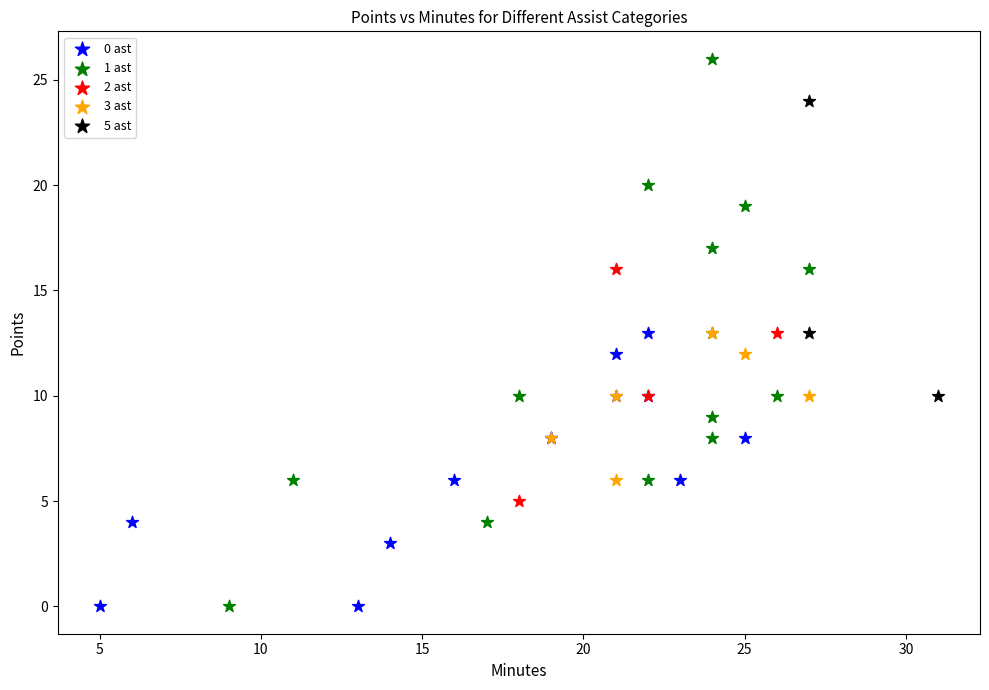

Which series has the widest spread of Y values?

1 ast